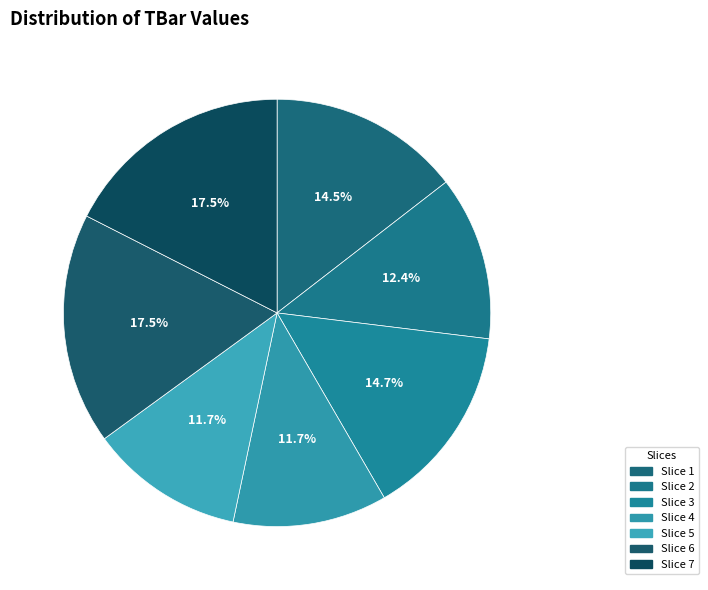

Count the number of slices in the pie.

7